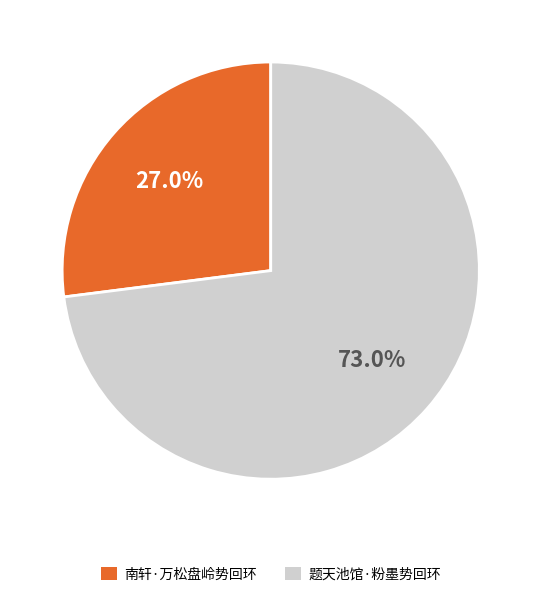

True or false: 题天池馆·粉墨势回环 accounts for 73% of the total.

True